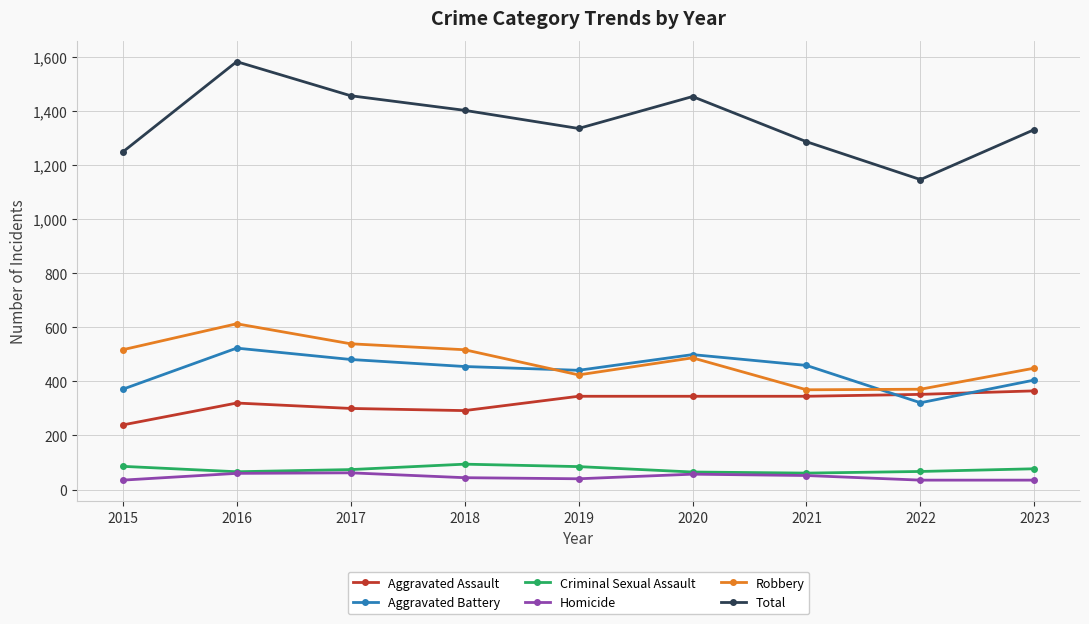

What is the smallest value displayed?

35